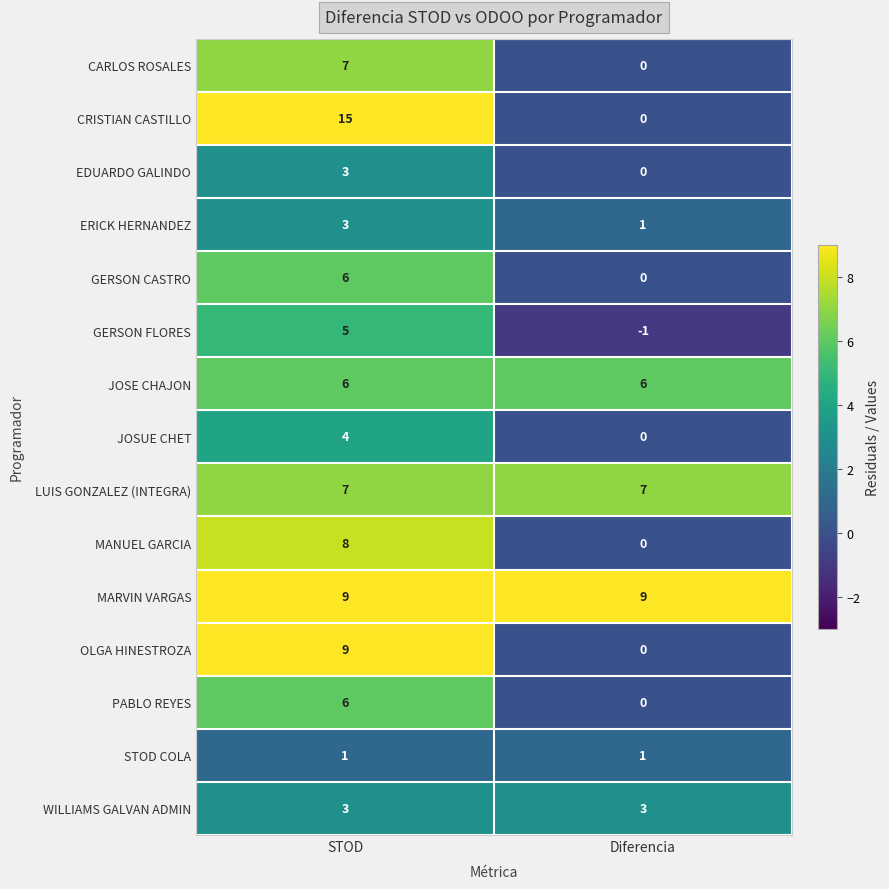

Which label corresponds to the smallest value in the chart?

Diferencia